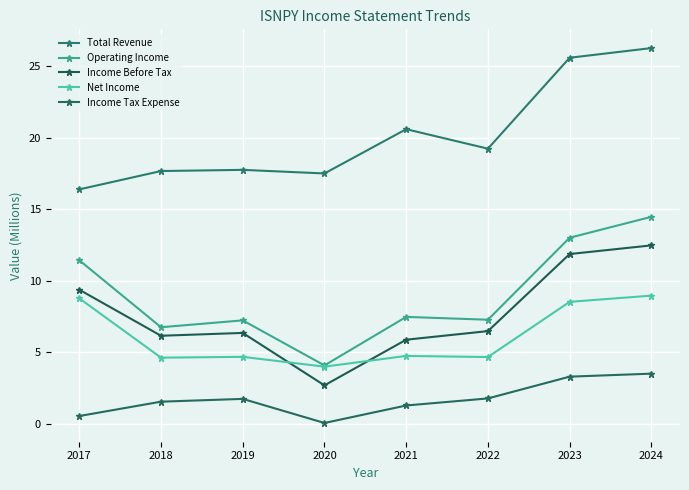

What is the difference between the Operating Income values at 2024 and 2022?

7.2